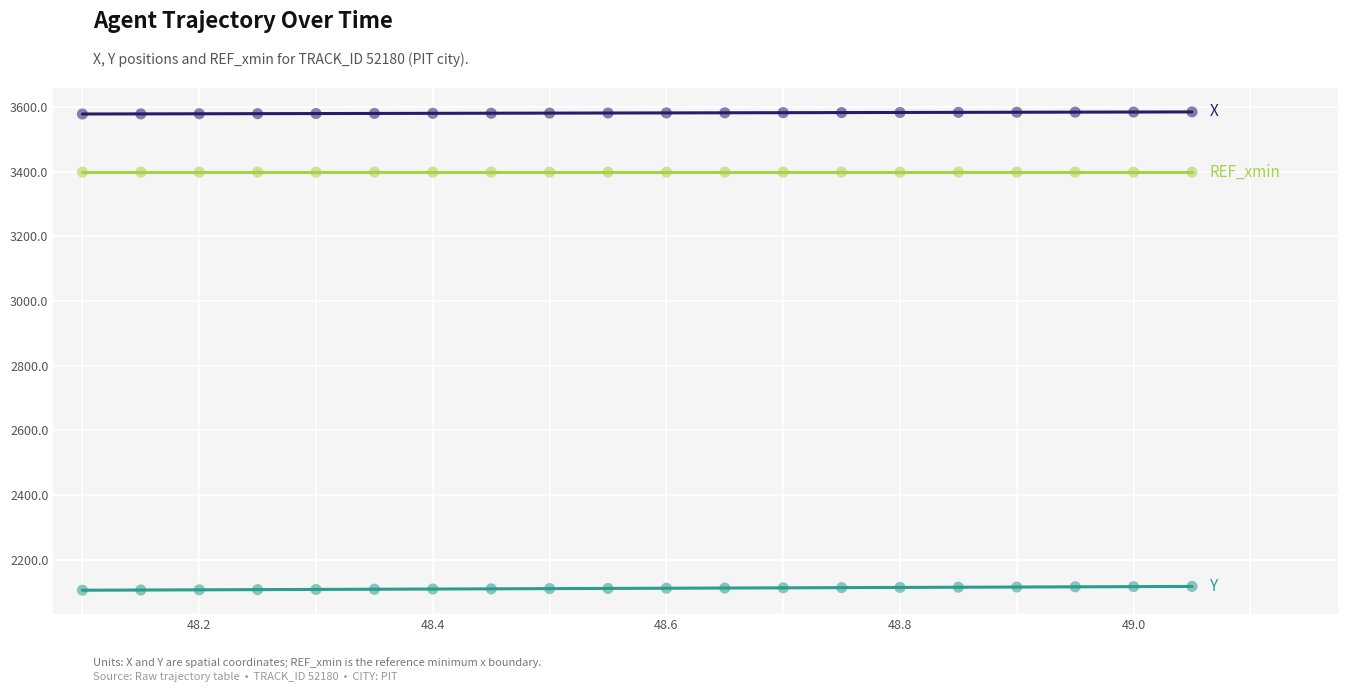

What is the maximum value shown in the chart?

3584.7